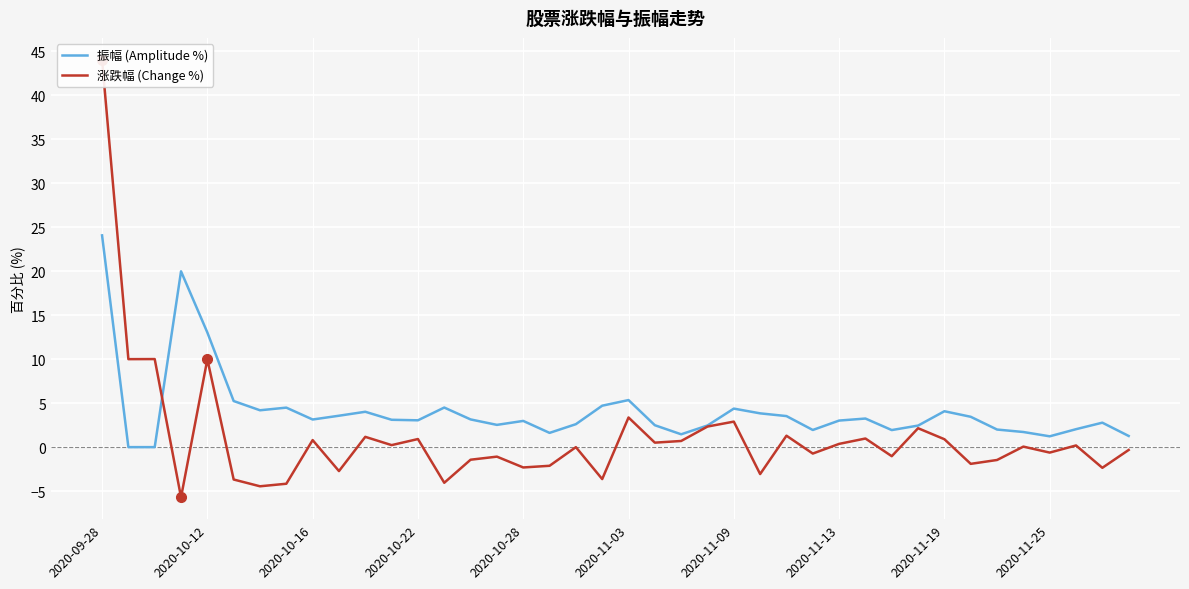

How many data points in 涨跌幅 (Change %) are less than 0?

19